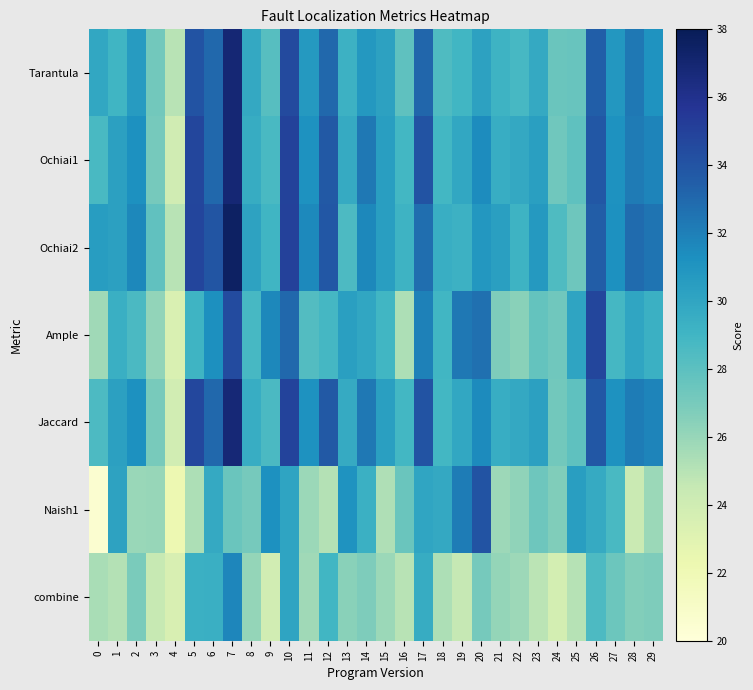

What is the minimum value shown in the chart?

20.5